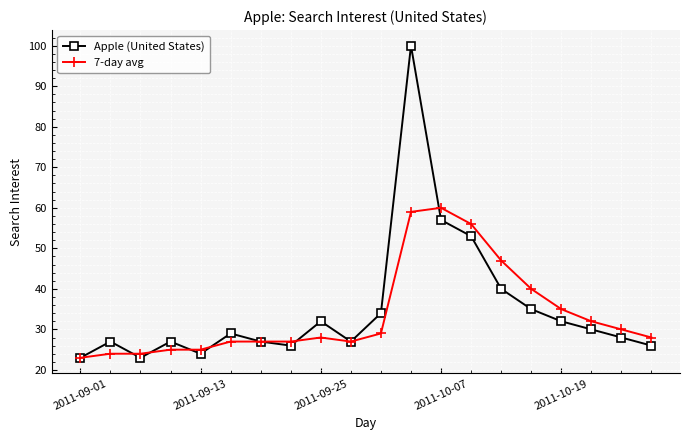

True or false: Apple (United States) has more than 0 points higher than both neighbors.

True